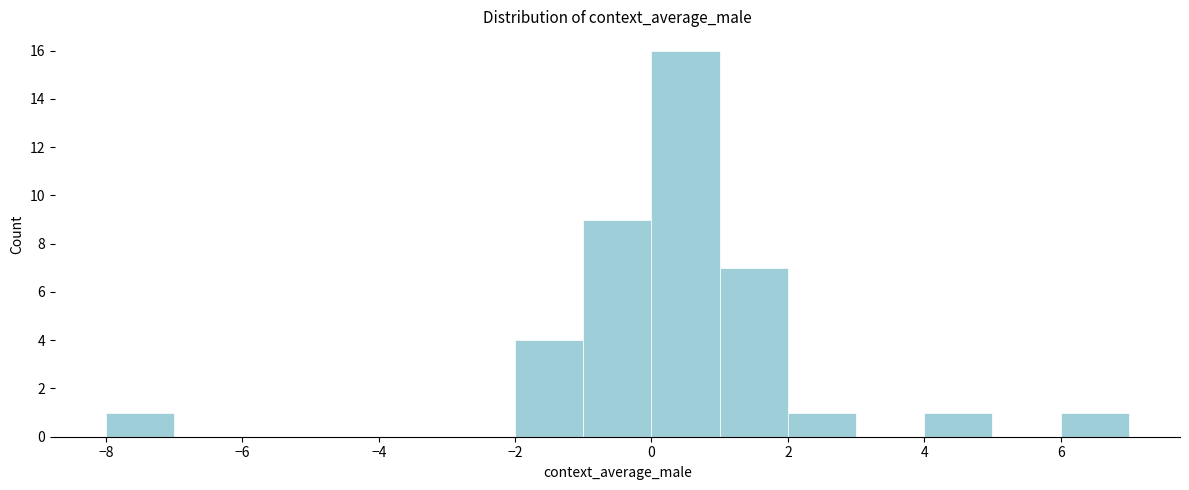

Reading left to right, transcribe this chart: for each bar, give the range it covers on the x-axis and its height. The values are not printed on the chart, so give them approximately, as read against the axis.

-8 to -7: 1
-7 to -6: 0
-6 to -5: 0
-5 to -4: 0
-4 to -3: 0
-3 to -2: 0
-2 to -1: 4
-1 to 0: 9
0 to 1: 16
1 to 2: 7
2 to 3: 1
3 to 4: 0
4 to 5: 1
5 to 6: 0
6 to 7: 1